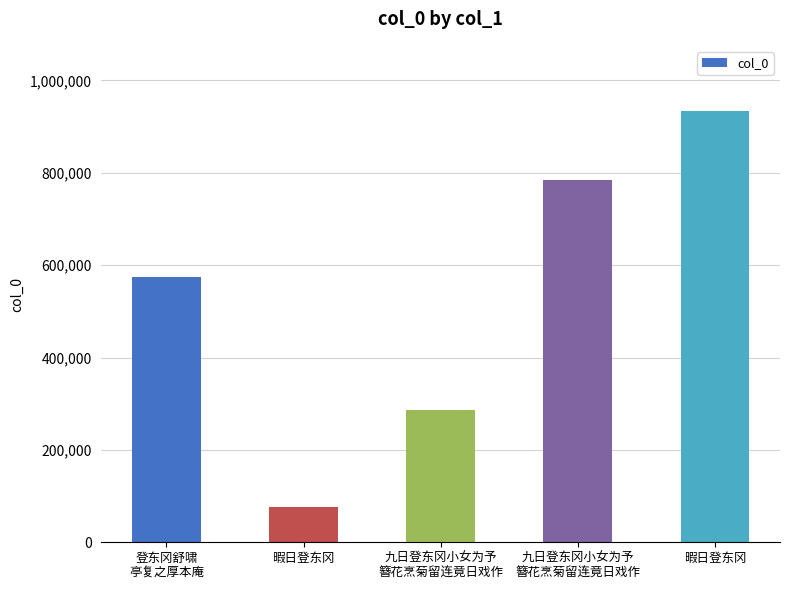

The chart shows a value of 135614 at 暇日登东冈. True or false?

False